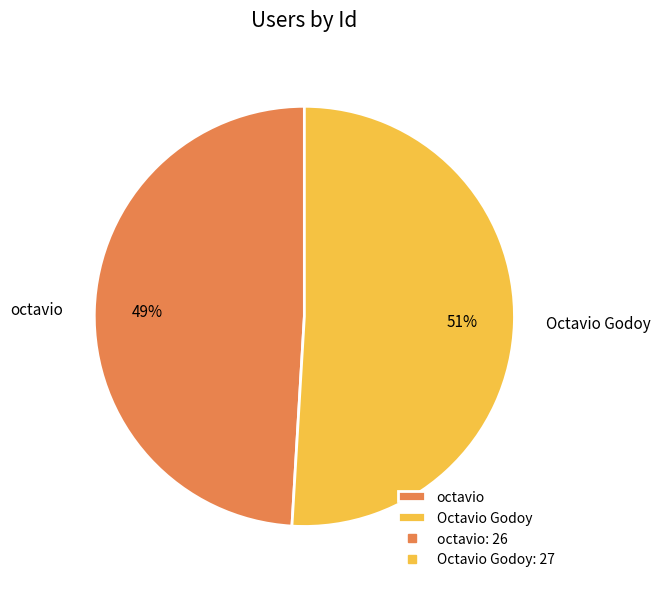

Is it true that Octavio Godoy is 63% of the pie?

False